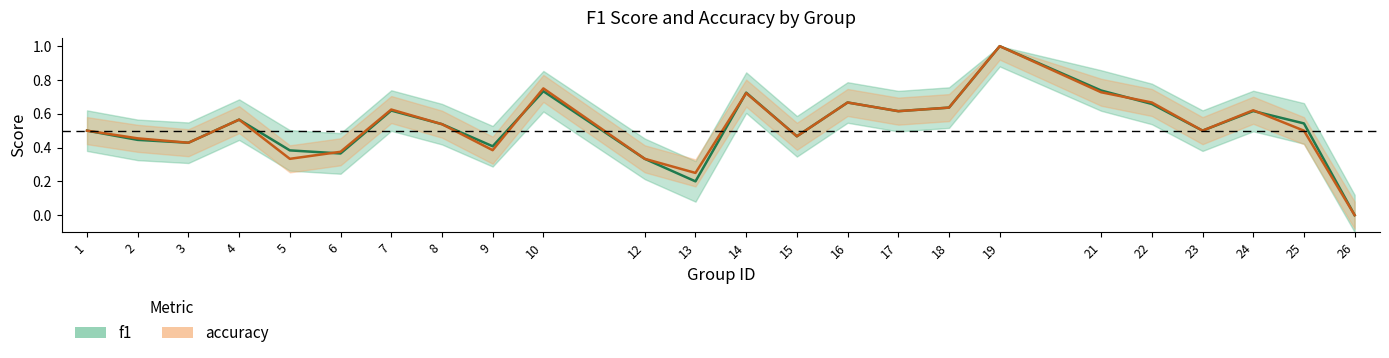

How many lines are shown in the chart?

2